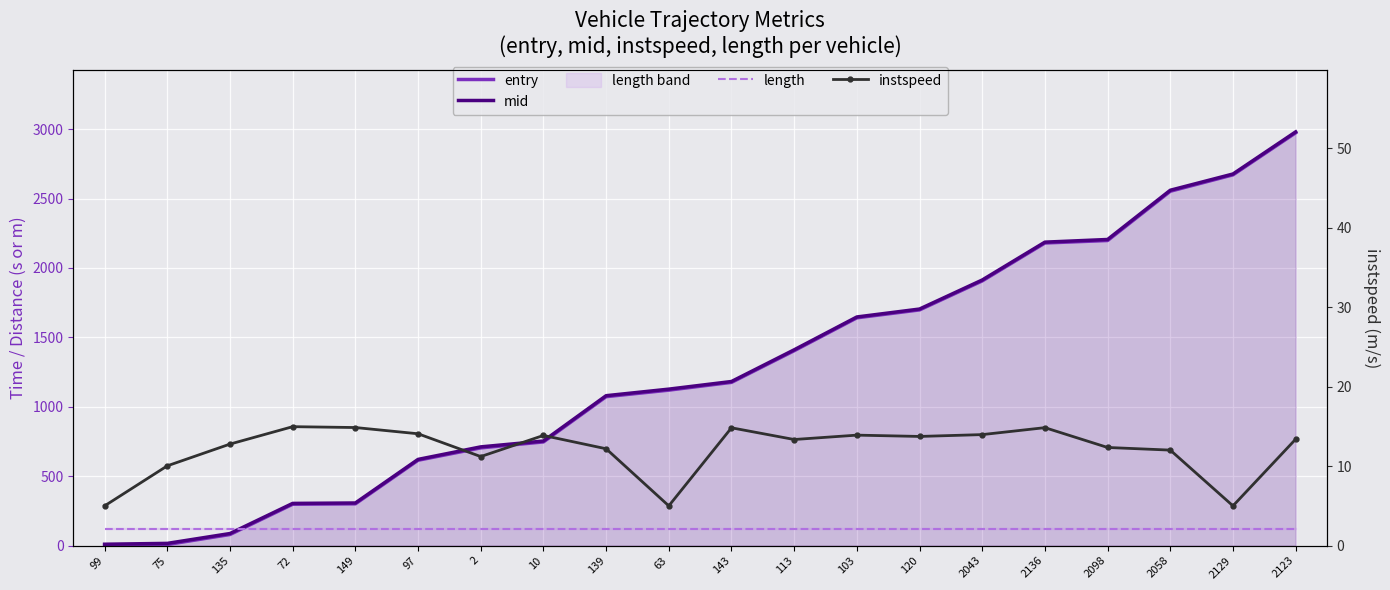

Which label corresponds to the largest value in the chart?

2123